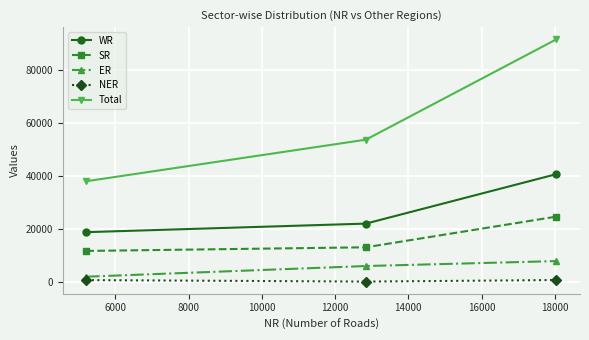

What is the average value of the ER series?

5187